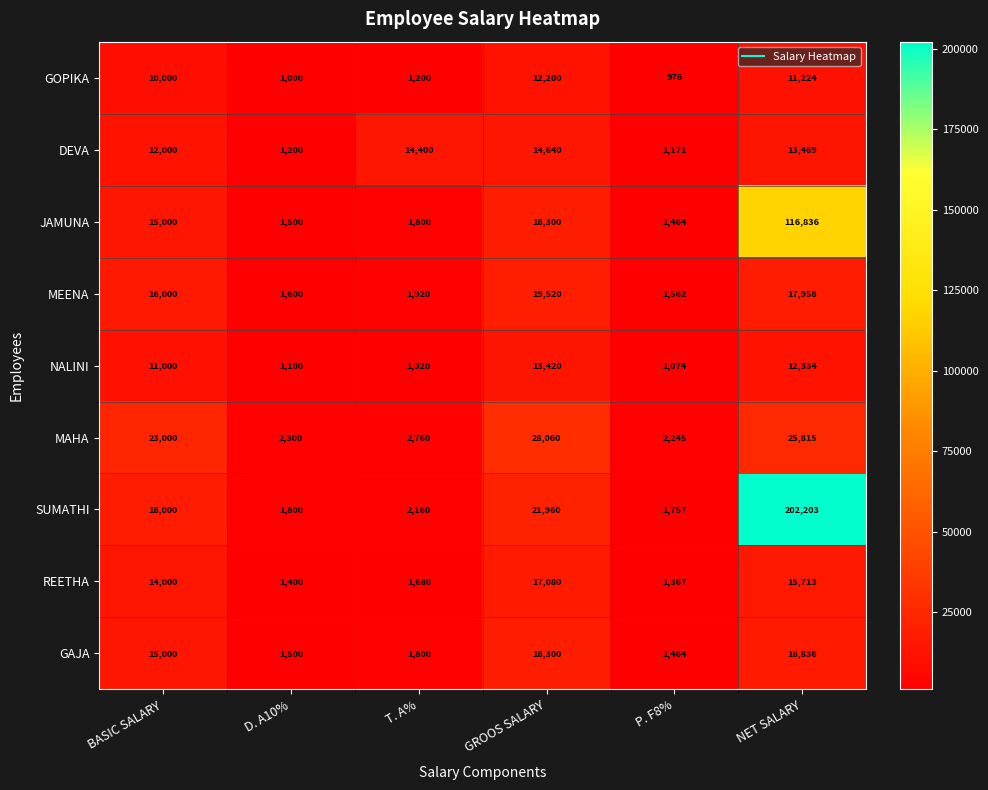

What is the total value across all series at D. A10%?

13400